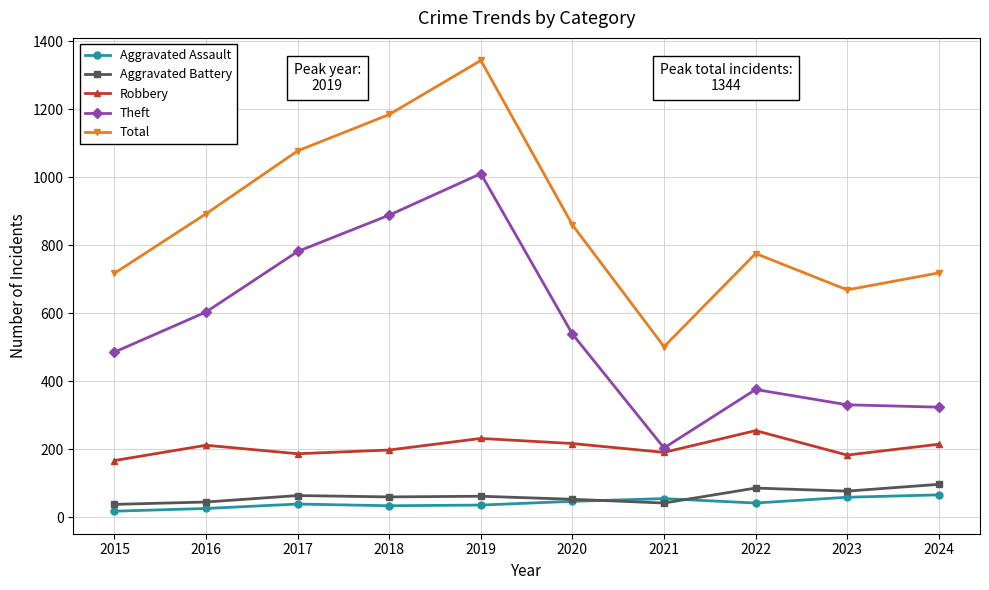

What is the difference between the Total values at 2024 and 2023?

50